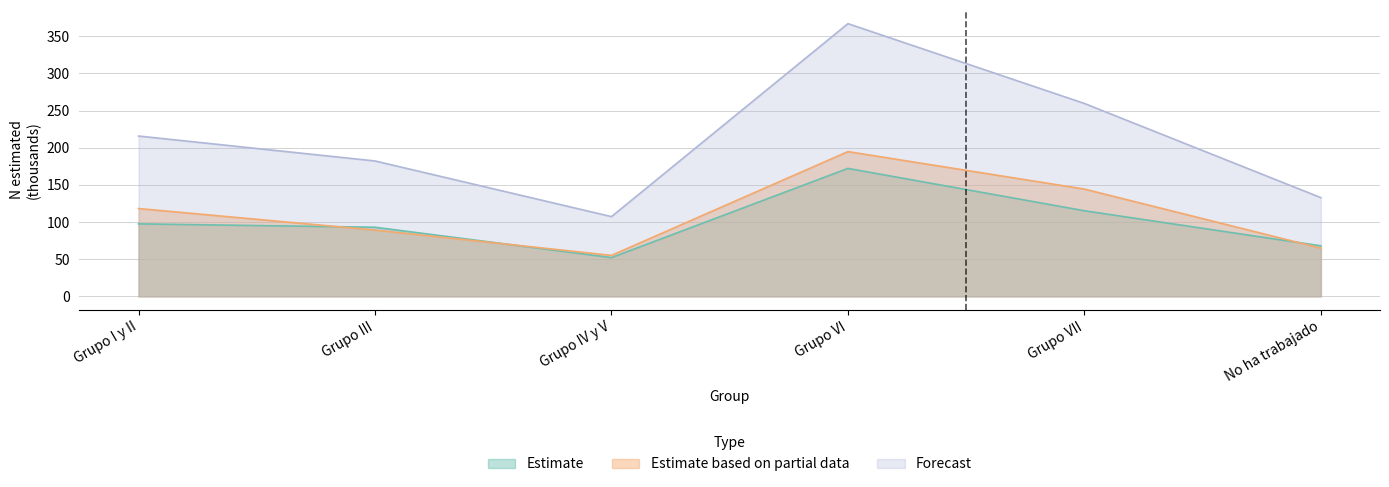

How many interior local valleys does the Estimate based on partial data (Niño N estimada) series have?

1